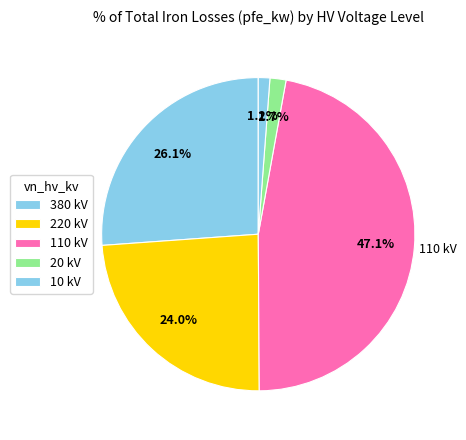

How many slices are in this pie chart?

5